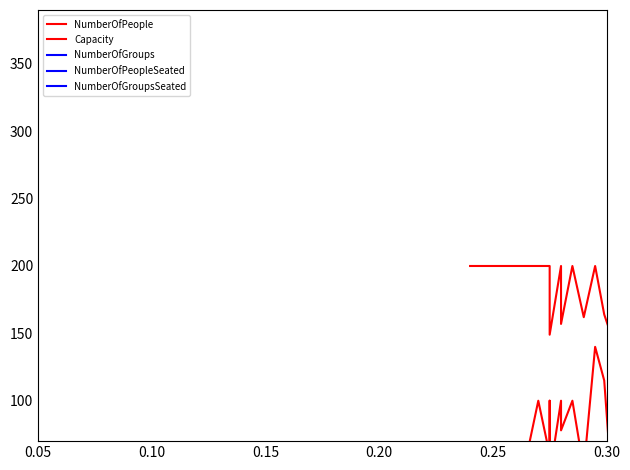

Rank the series by their maximum value, from lowest to highest.

NumberOfGroupsSeated, NumberOfPeopleSeated, NumberOfGroups, NumberOfPeople, Capacity